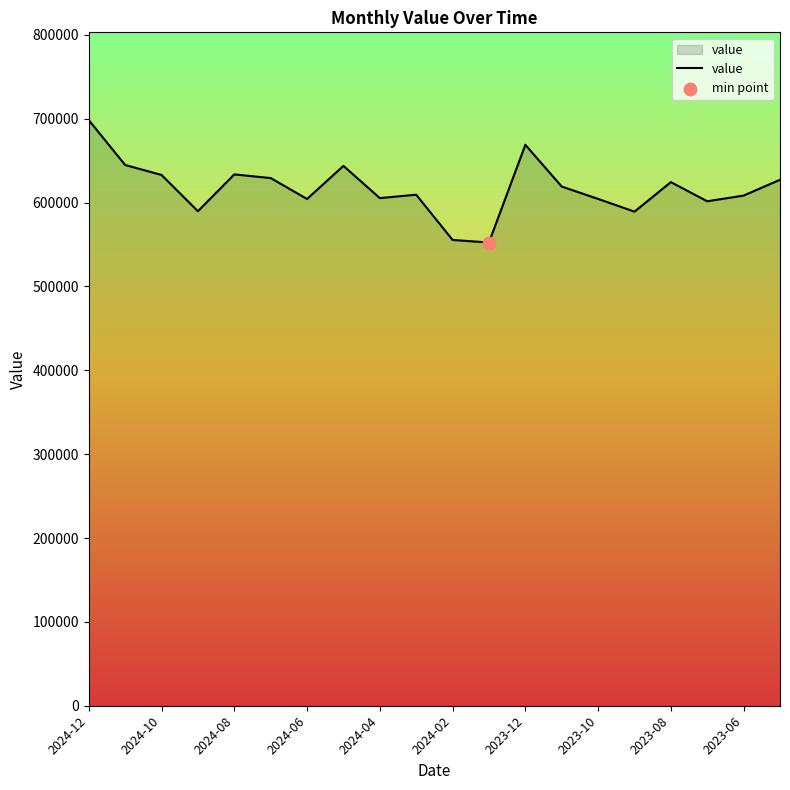

What is the greatest value displayed?

698358